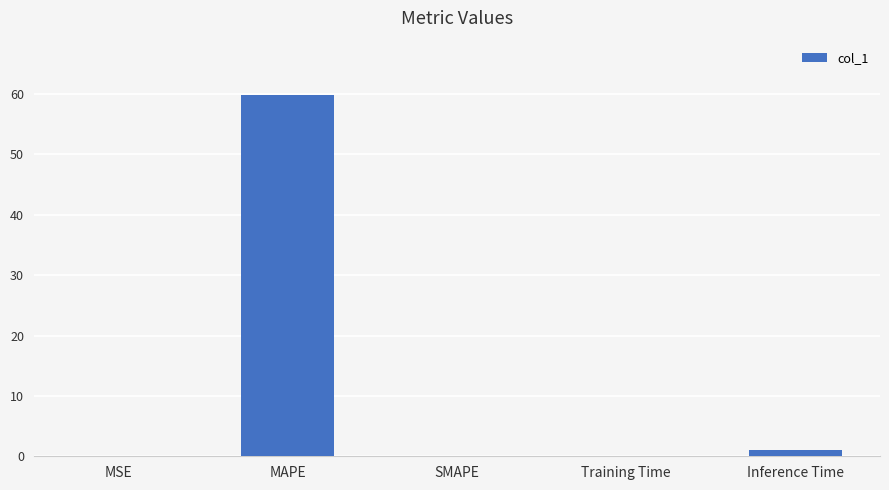

What is the average value?

12.2